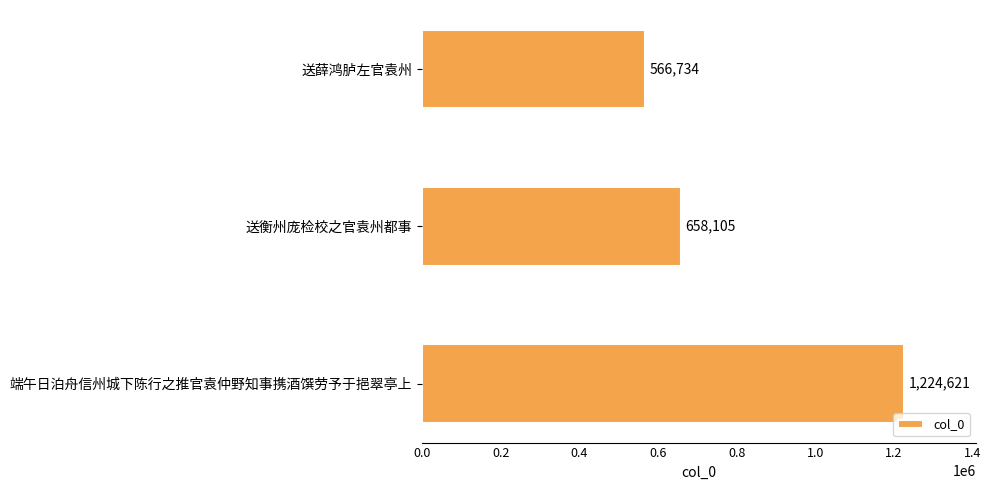

The chart shows a value of 566734 at 送薛鸿胪左官袁州. True or false?

True